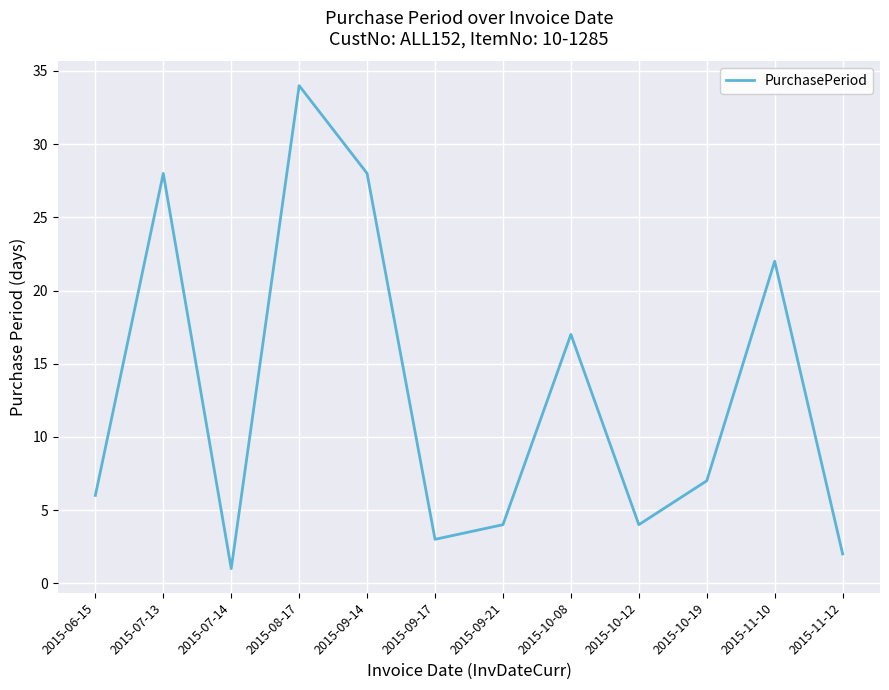

Which category has the lowest value across all series?

2015-07-14